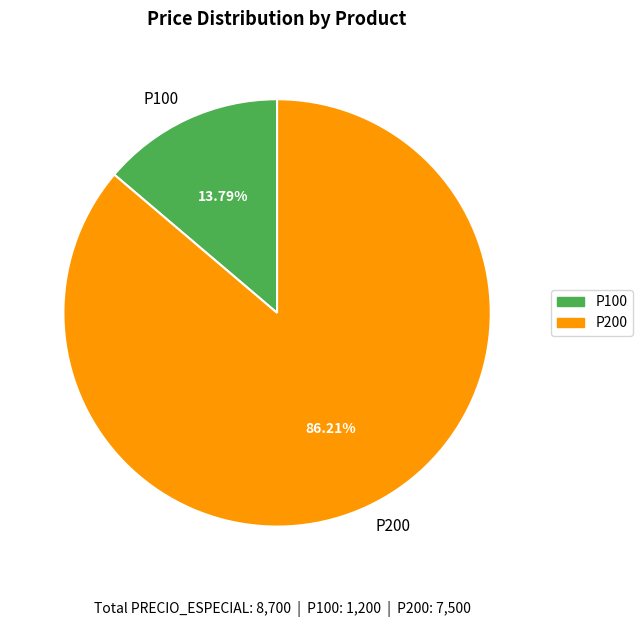

Rank the categories by value from lowest to highest.

P100, P200